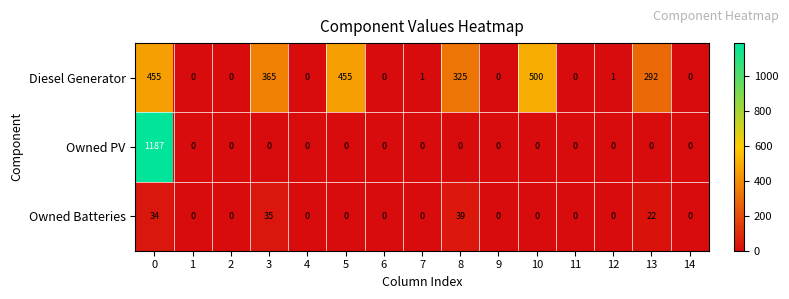

How many values in the Owned PV series exceed 0?

1